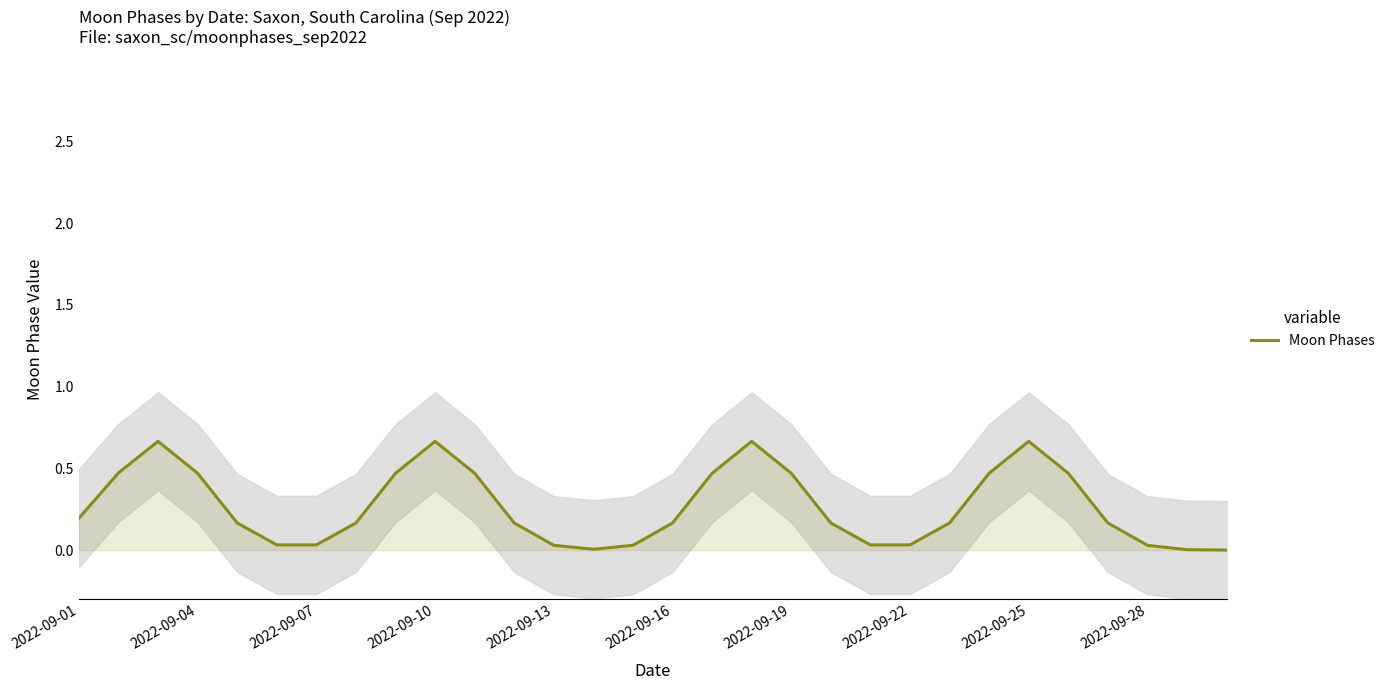

What position from the left is 14?

15